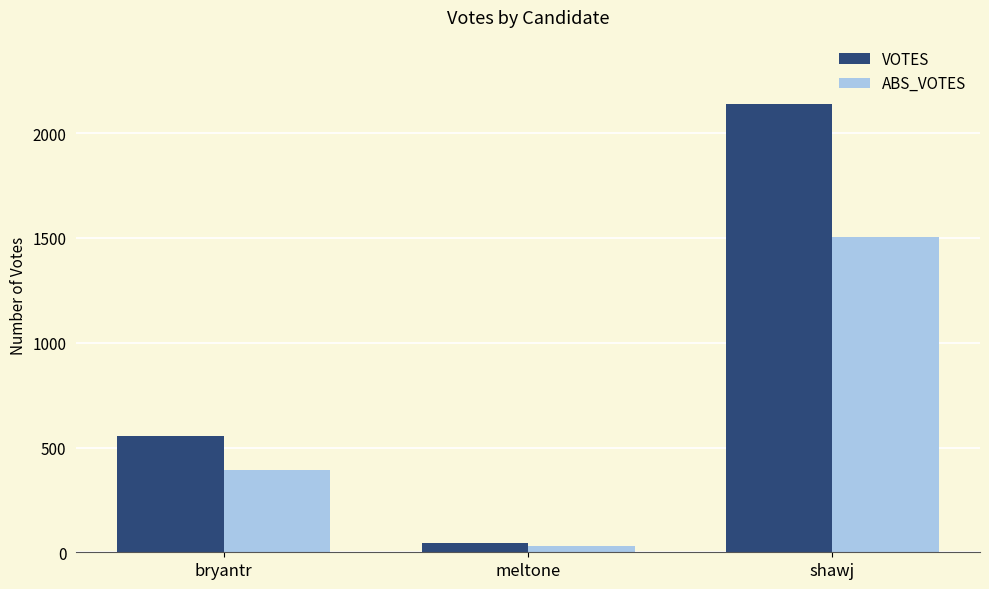

Is it true that VOTES equals 557 at bryantr?

True